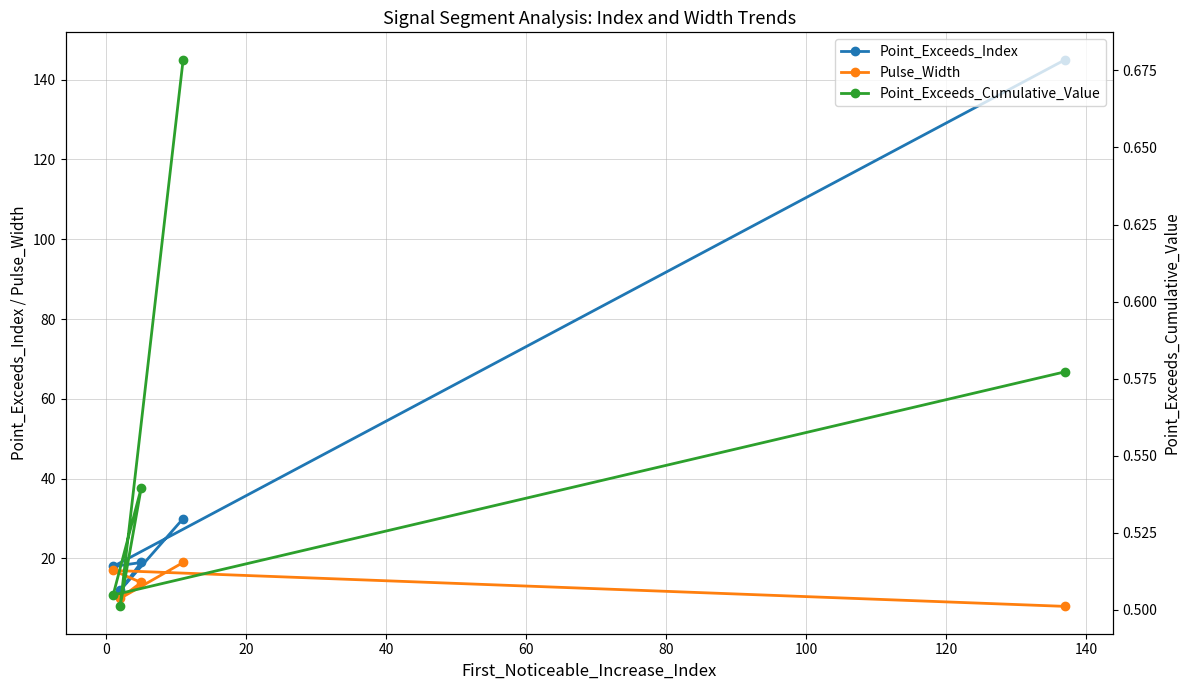

What is the highest value of the Pulse_Width series?

19